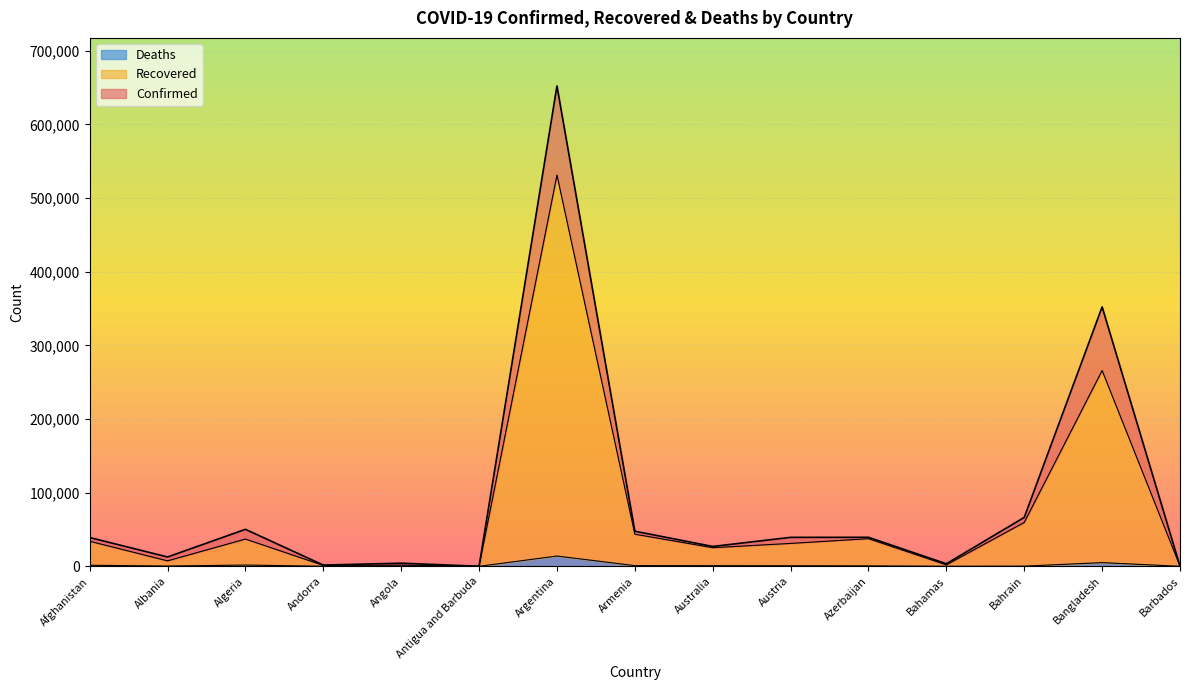

What is the sum of all Confirmed values?

1335719